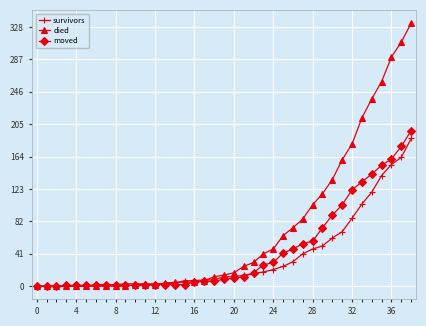

Which series has the widest spread of values?

died